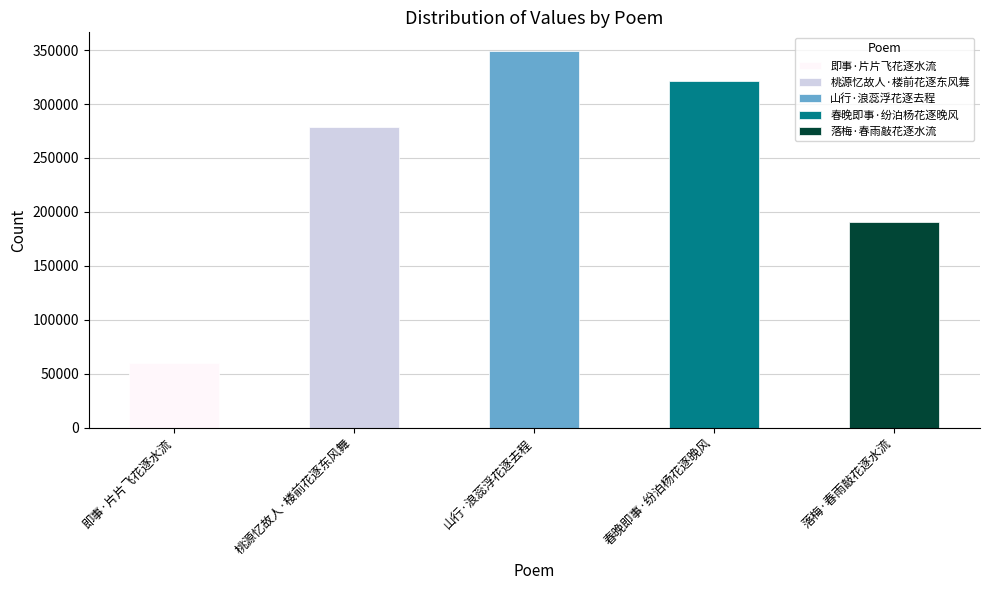

Where does the data first go above 278594?

山行·浪蕊浮花逐去程